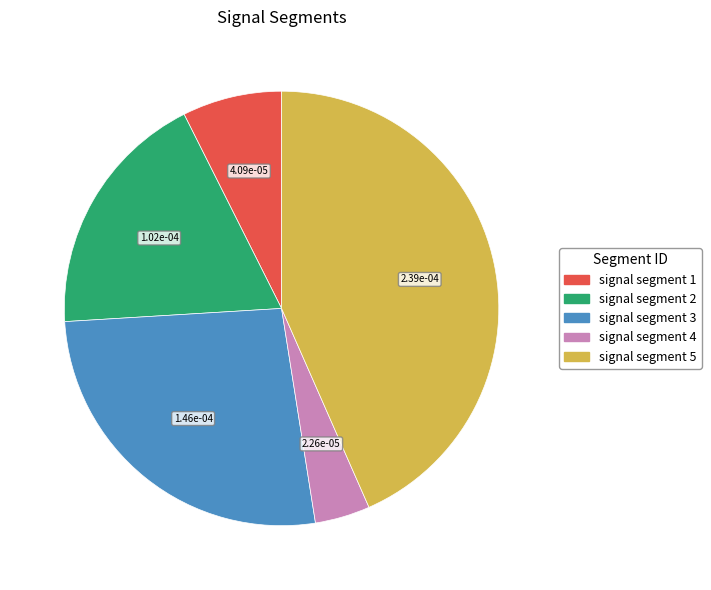

What is the smallest slice in the pie chart?

signal segment 4